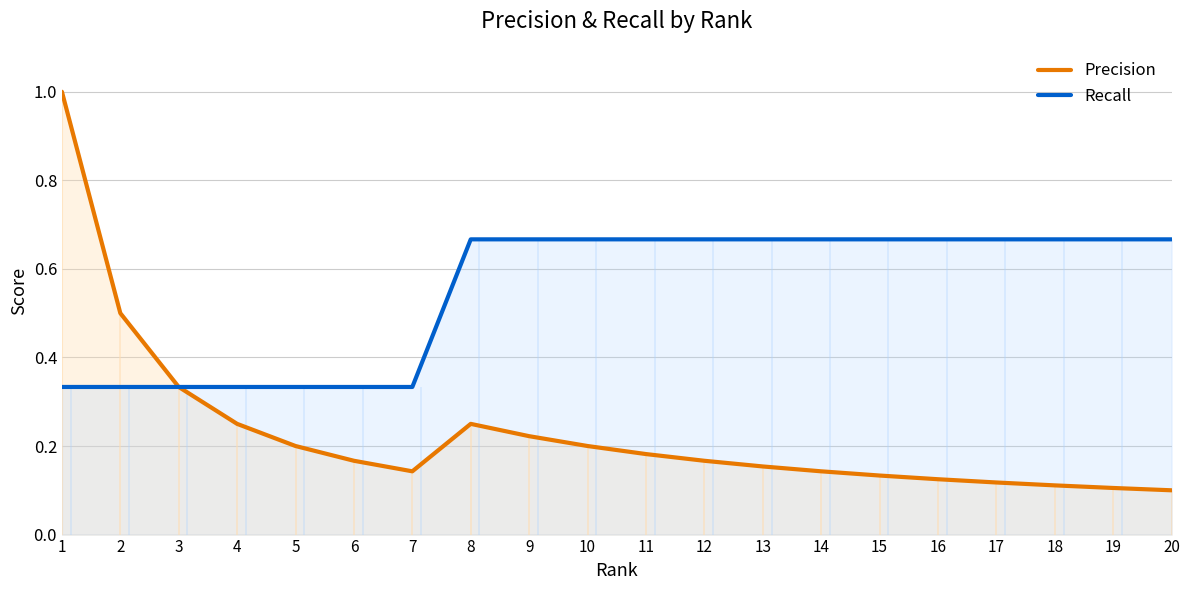

Which series has the largest total across all categories?

Recall